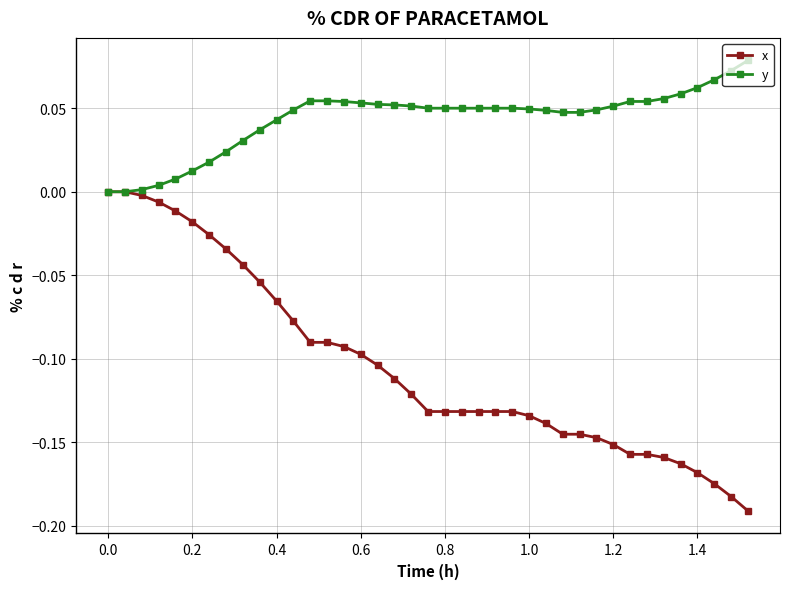

Which series has the largest total across all categories?

y